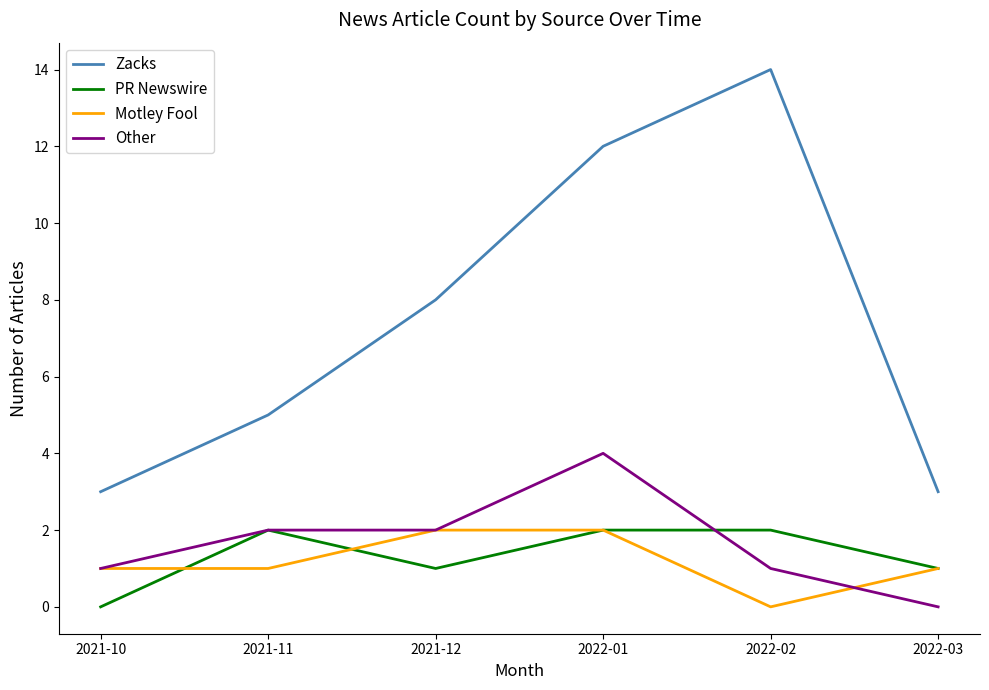

Is it true that Motley Fool equals 2 at 2022-01?

True